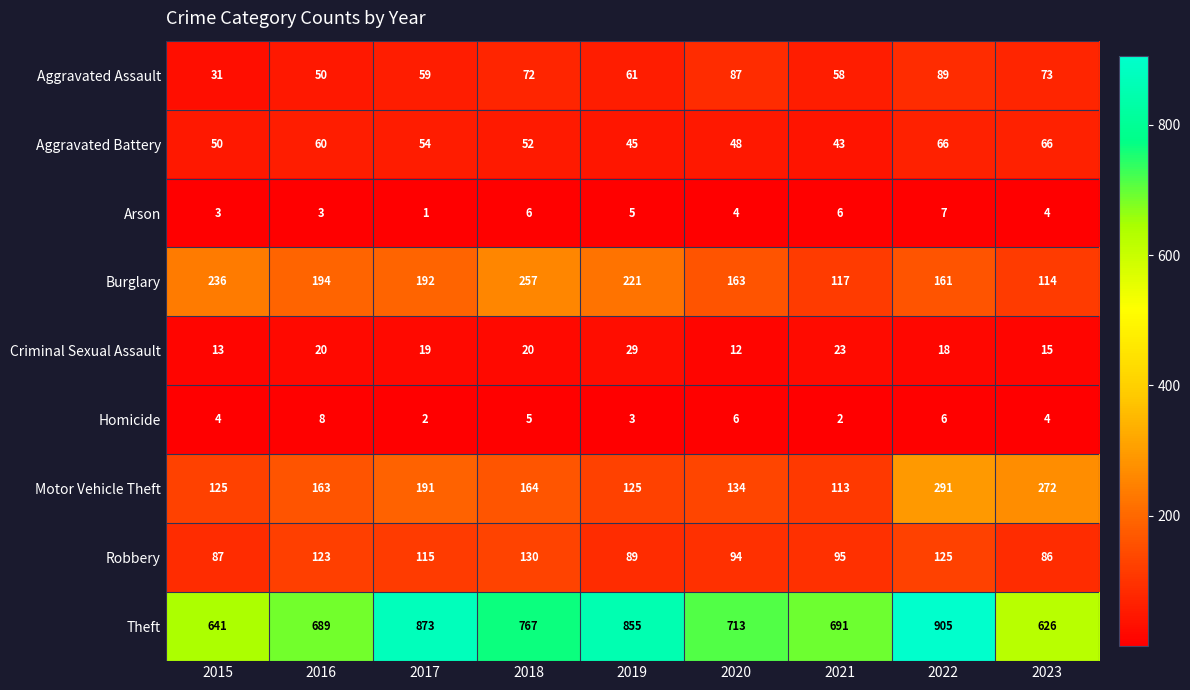

What is the average value of the Arson series?

4